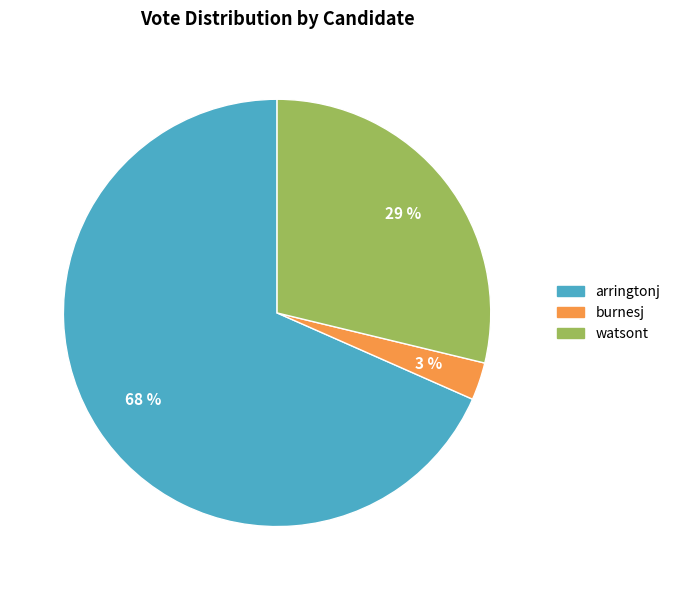

Which category has the smallest portion of the pie?

burnesj